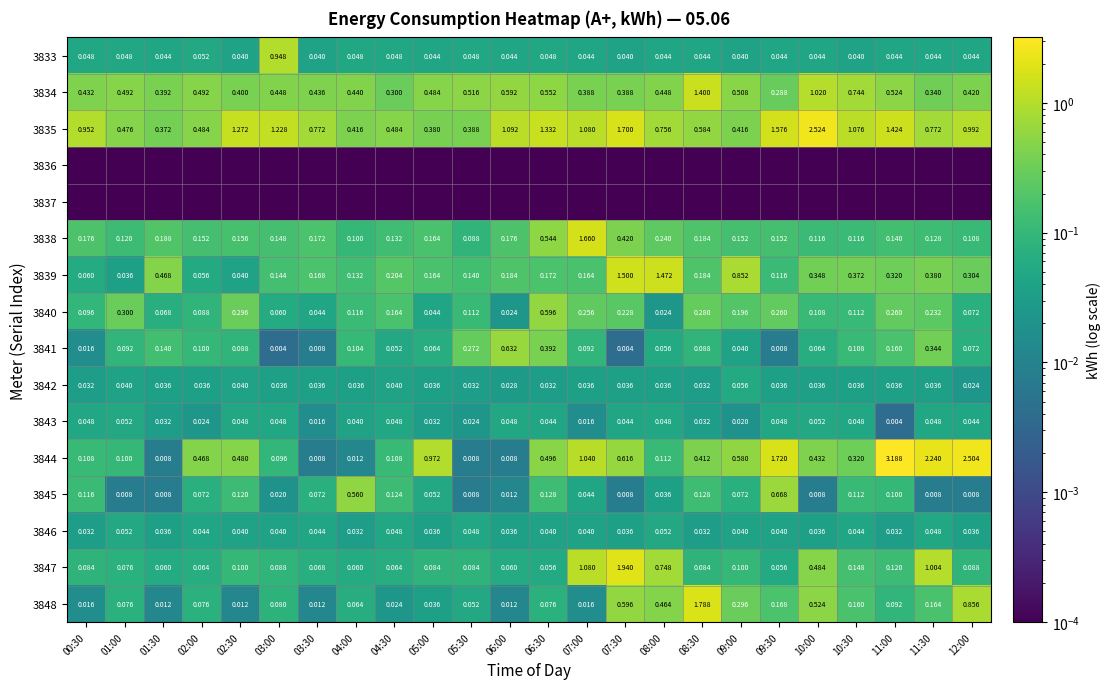

What is the spread (max minus min) of values at 11:00?

3.2